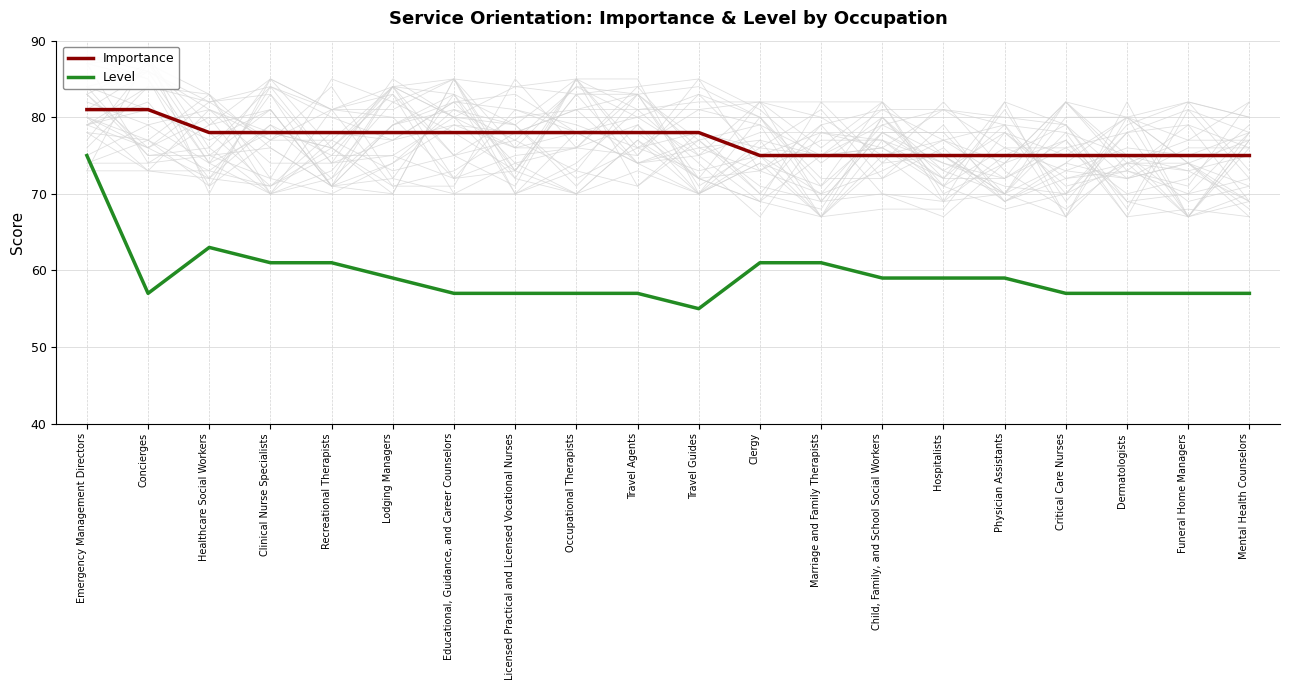

How many Importance values are between 75 and 78?

18